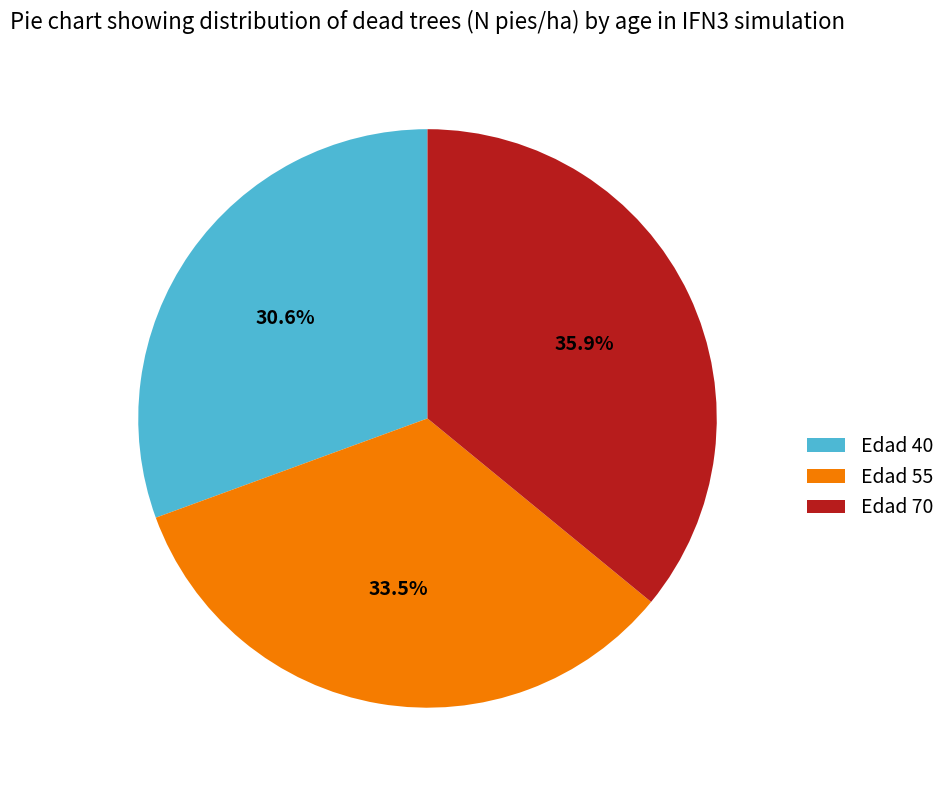

True or false: Edad 70 accounts for 36% of the total.

True